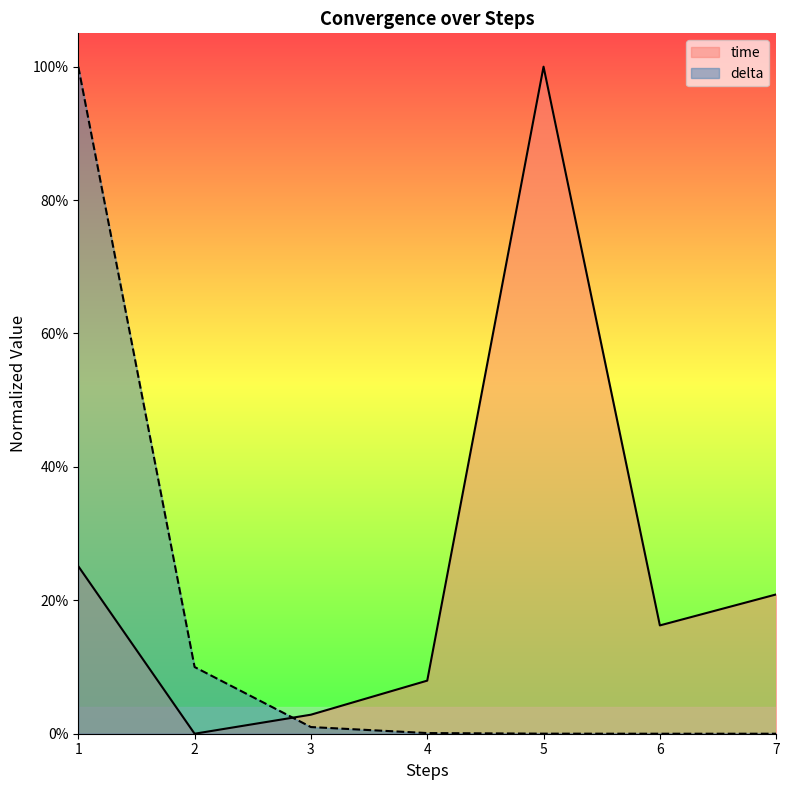

What are all the series names shown in the legend?

time, delta